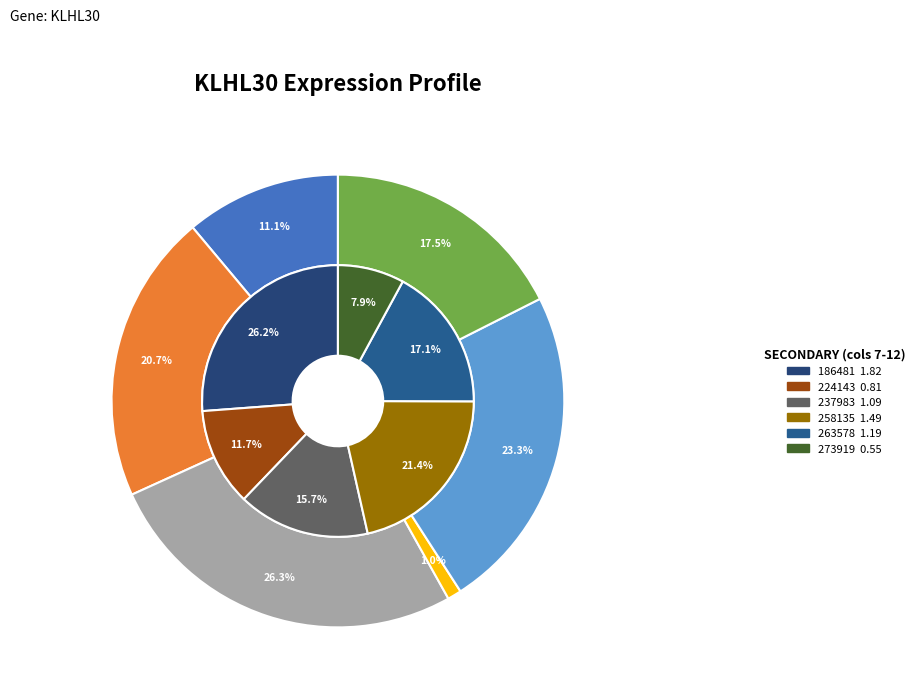

Count the number of slices in the pie.

12